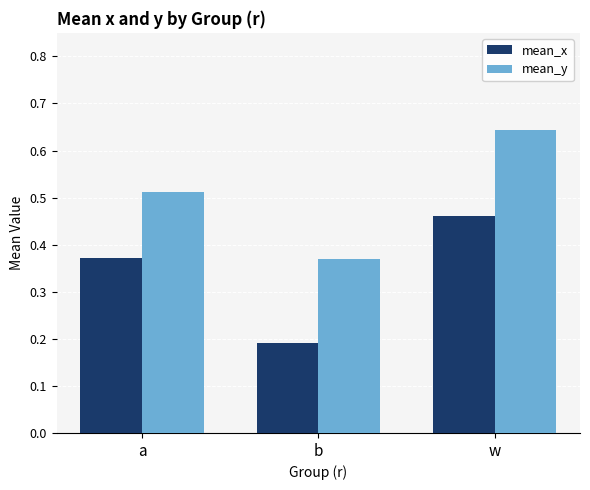

What is the sum of the mean_y values at w and a?

1.2